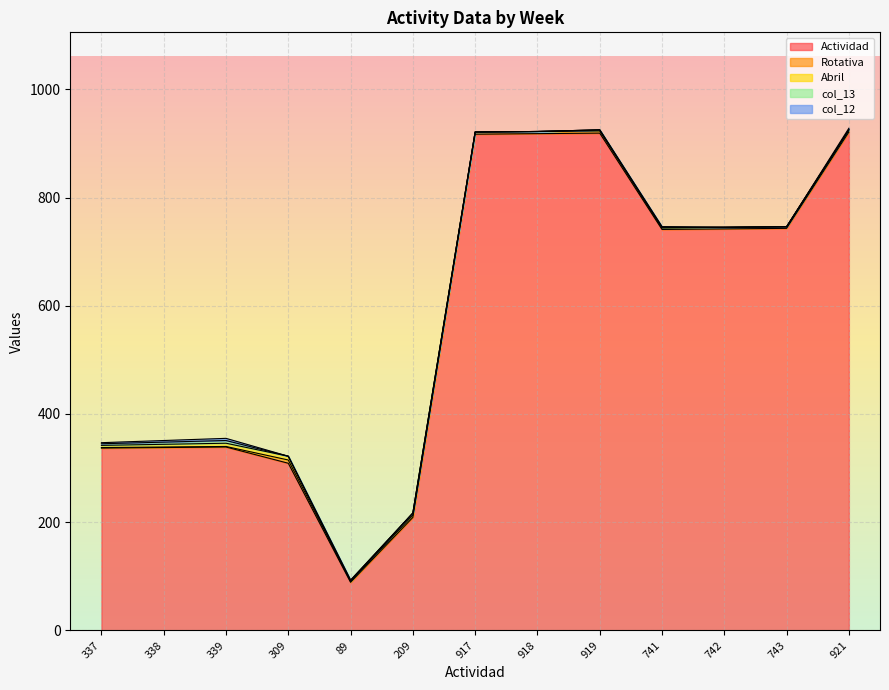

In Actividad, how many points are higher than both neighbors (excluding endpoints)?

2